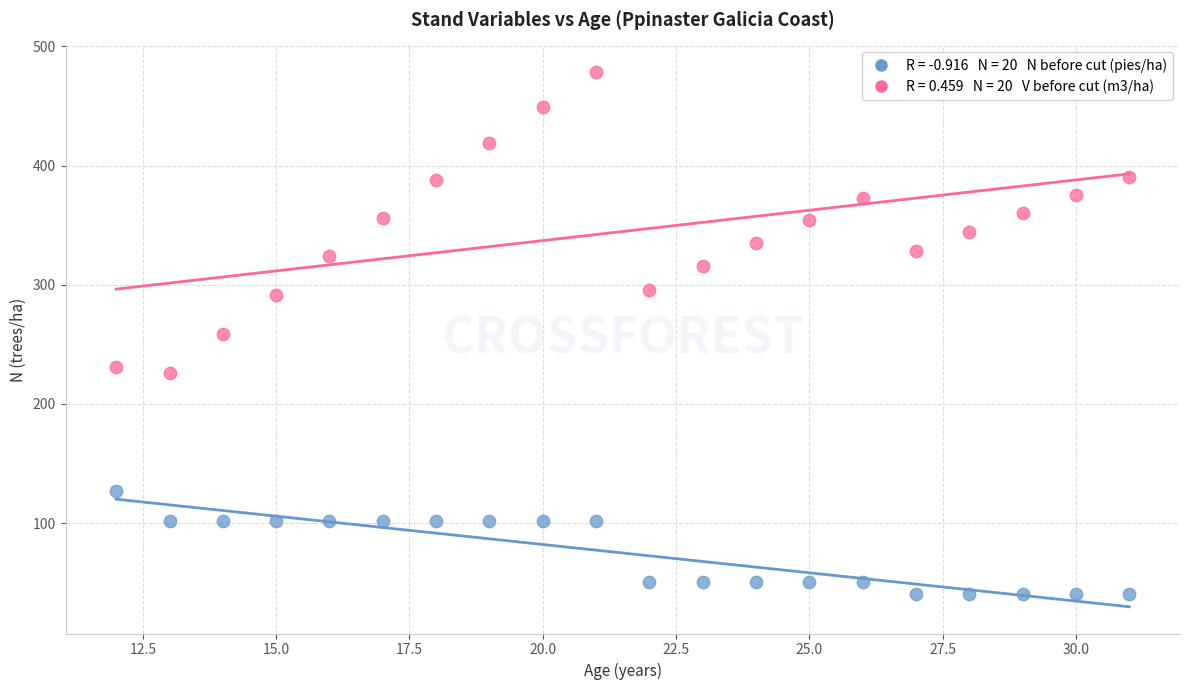

Across all data points, what is the range of Y values (max minus min)?

437.8